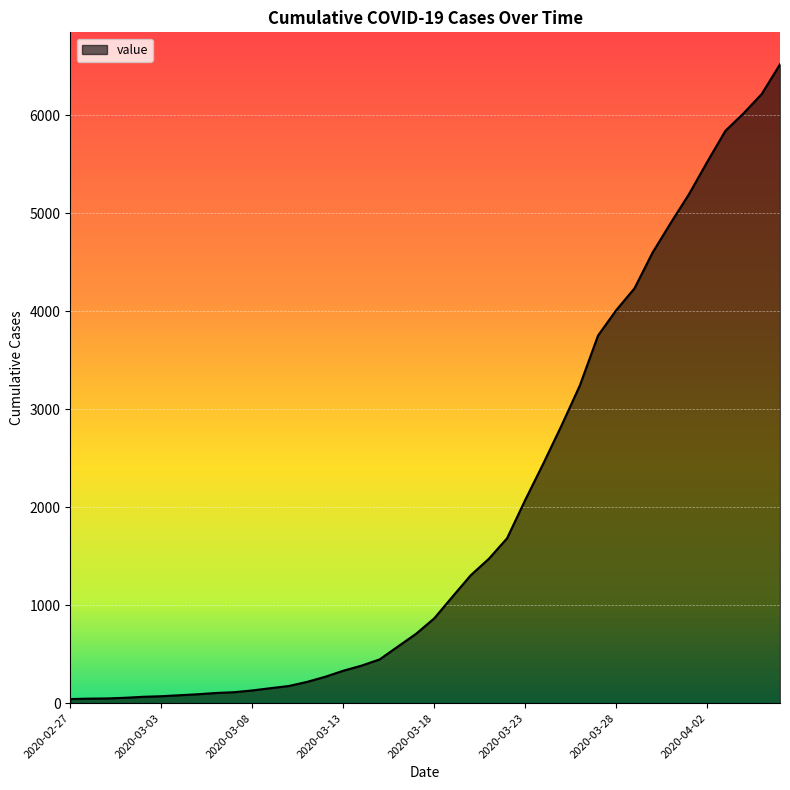

What is the greatest value displayed?

6522